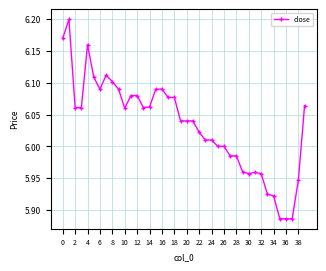

What is the difference between the maximum and minimum values?

0.3